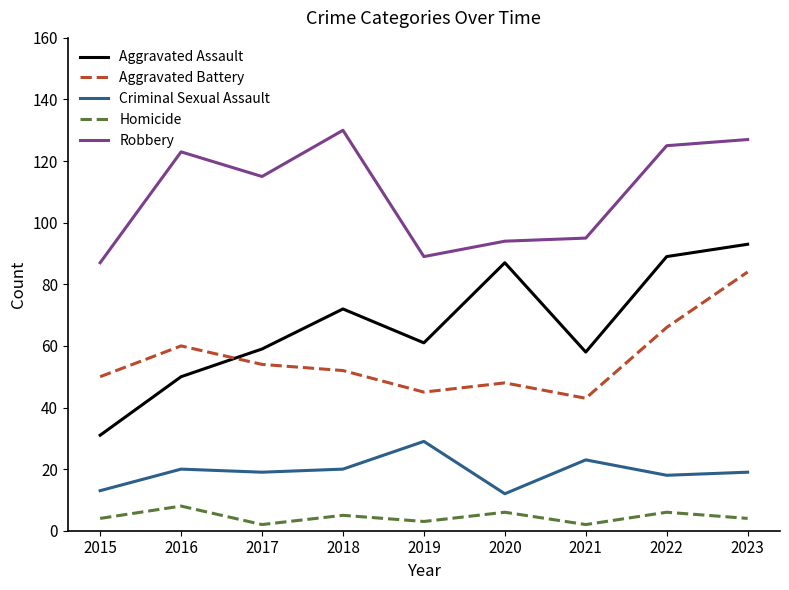

What is the difference between the highest and lowest values at 2023?

123